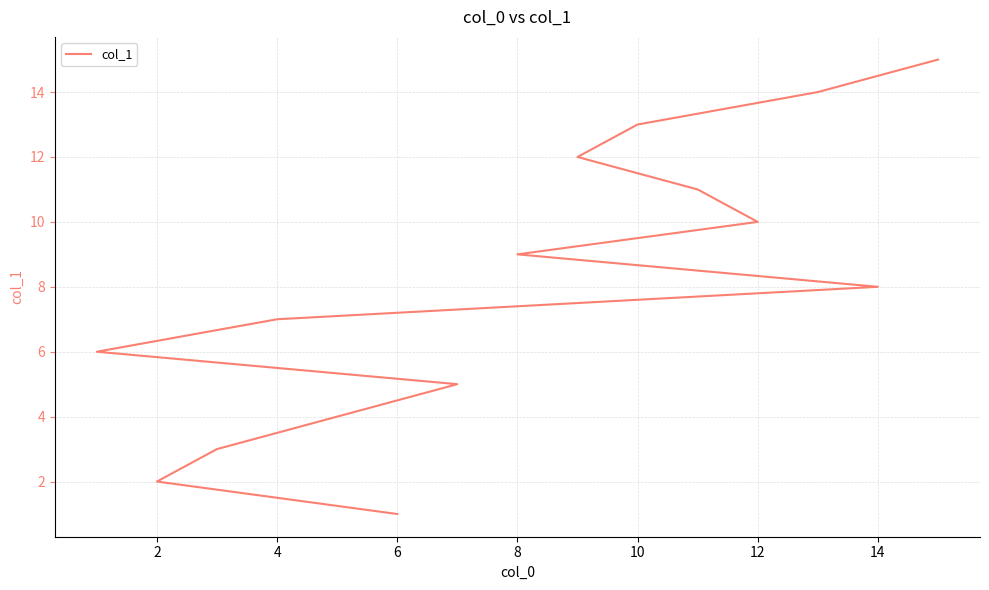

True or false: the data has more than 2 interior local peaks.

False